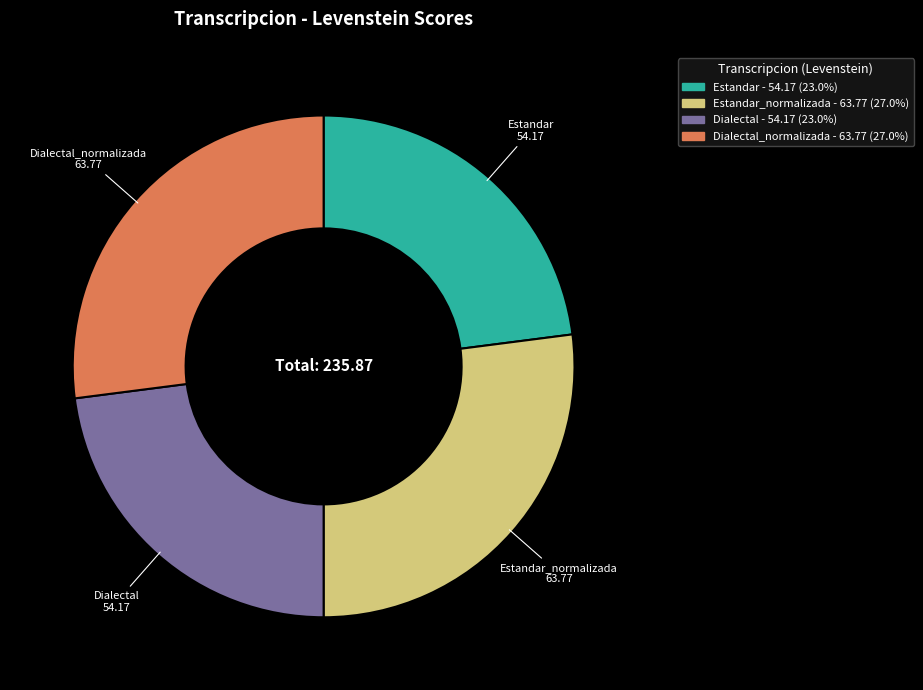

Is there any slice that represents more than half of the pie?

No